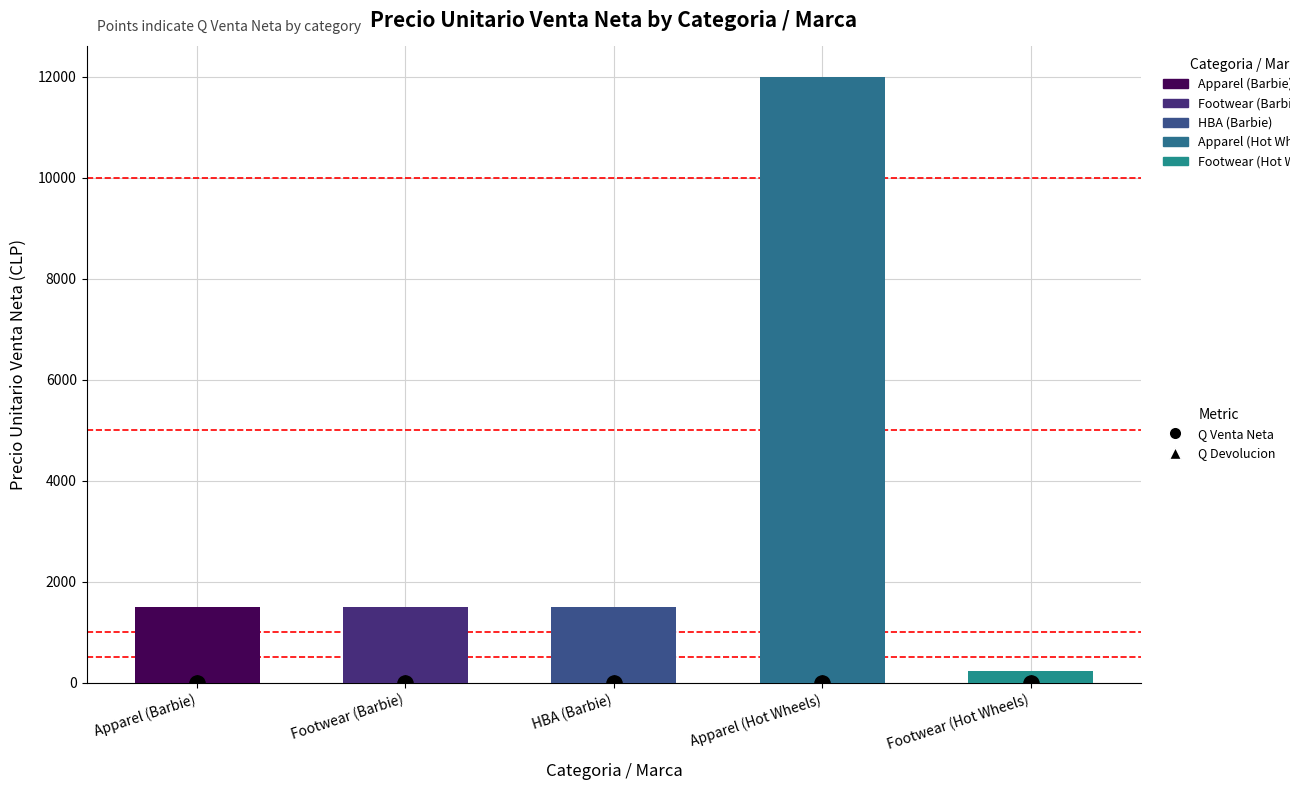

What are all the series names shown in the legend?

Q Venta Neta, Q Devolucion